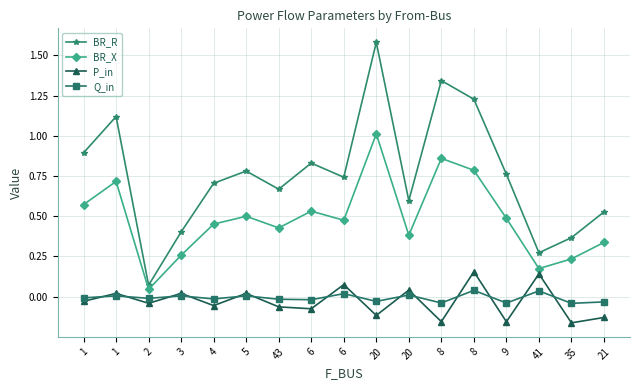

How many values in the P_in series exceed 0?

7